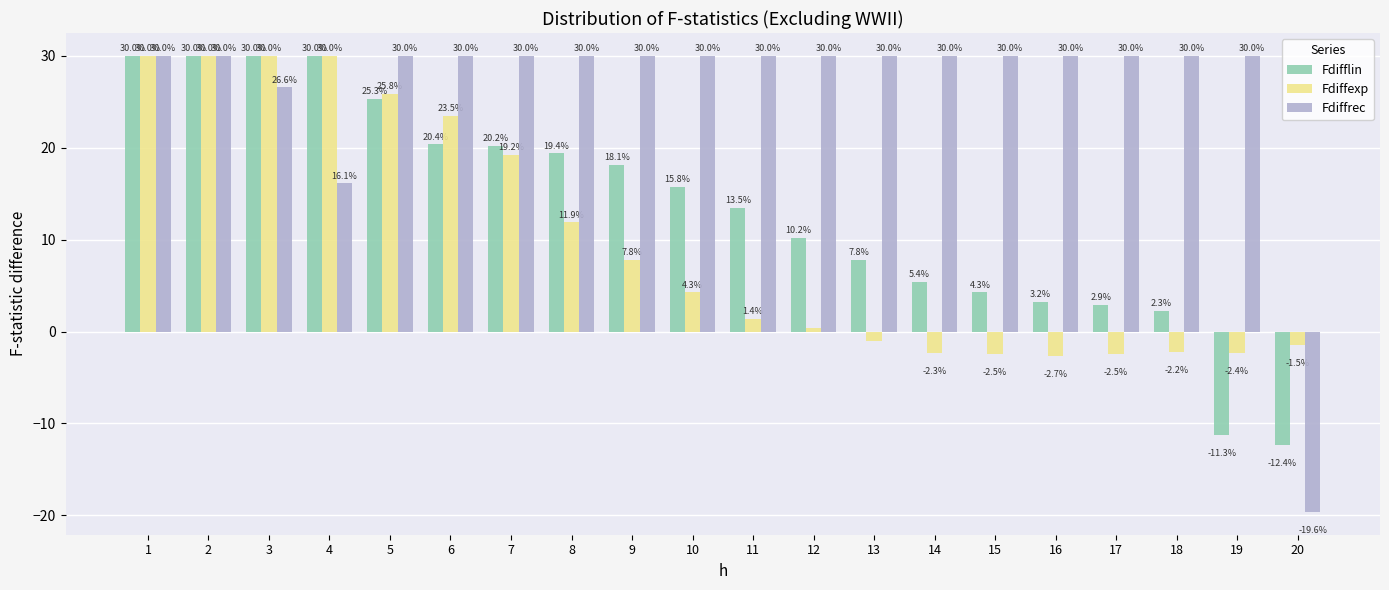

The value of Fdiffexp at 15 is -4.1. True or false?

False